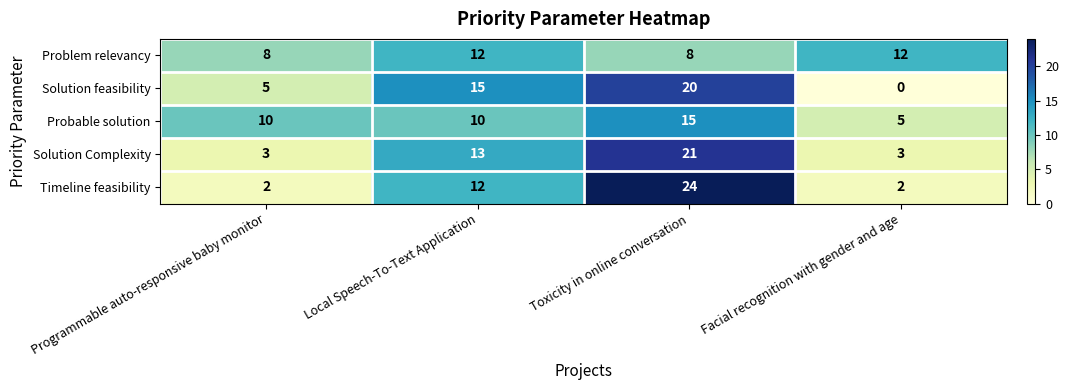

What is the sum of all Problem relevancy values?

40